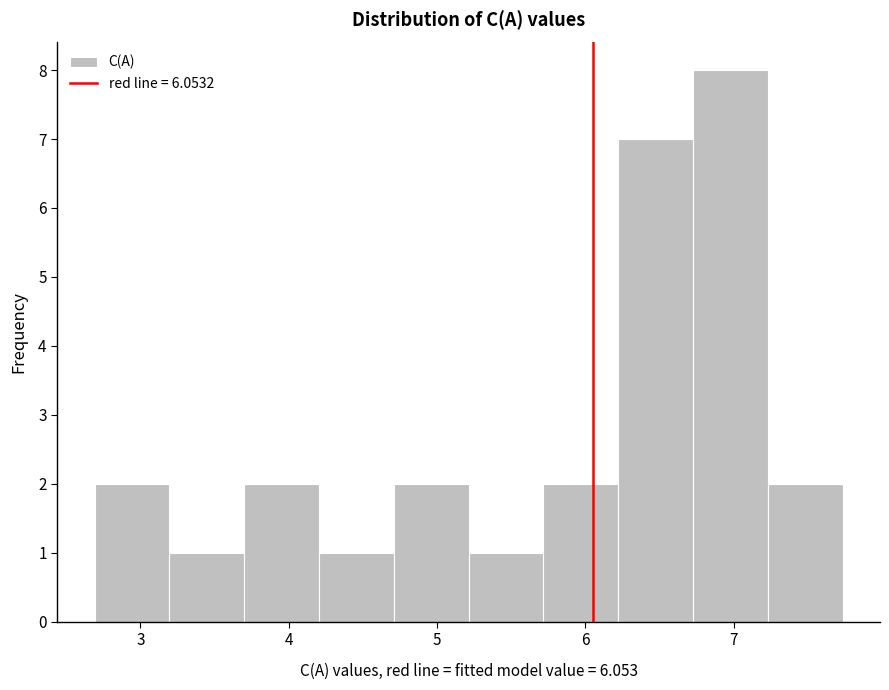

Which range on the x-axis has the tallest bar?

6.7 to 7.2